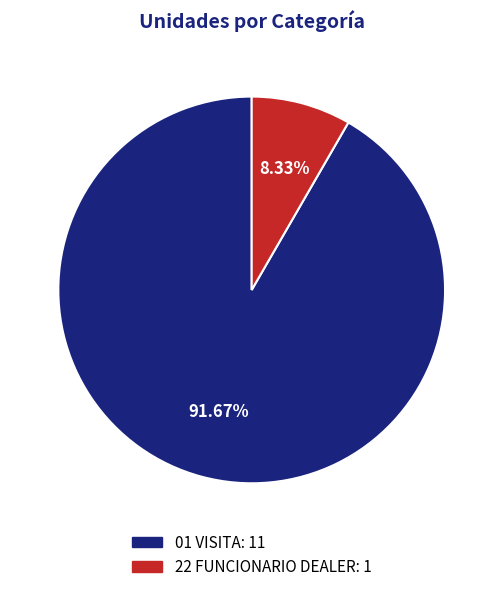

Which slice represents more than half of the pie?

01 VISITA